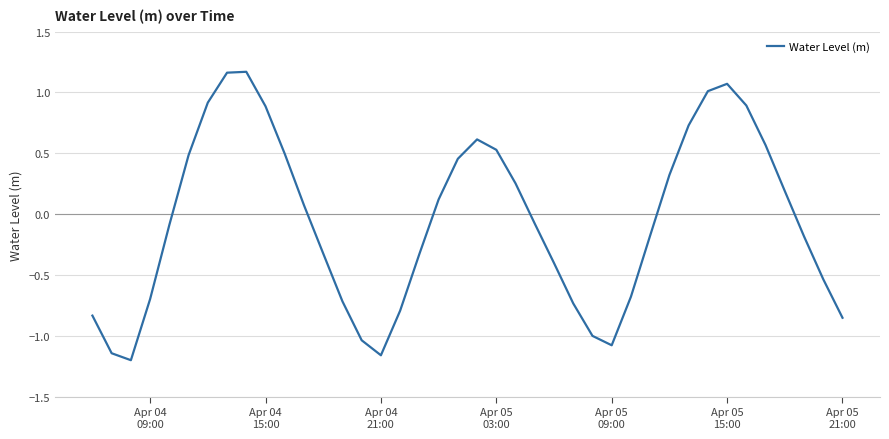

How many series are shown in this chart?

1